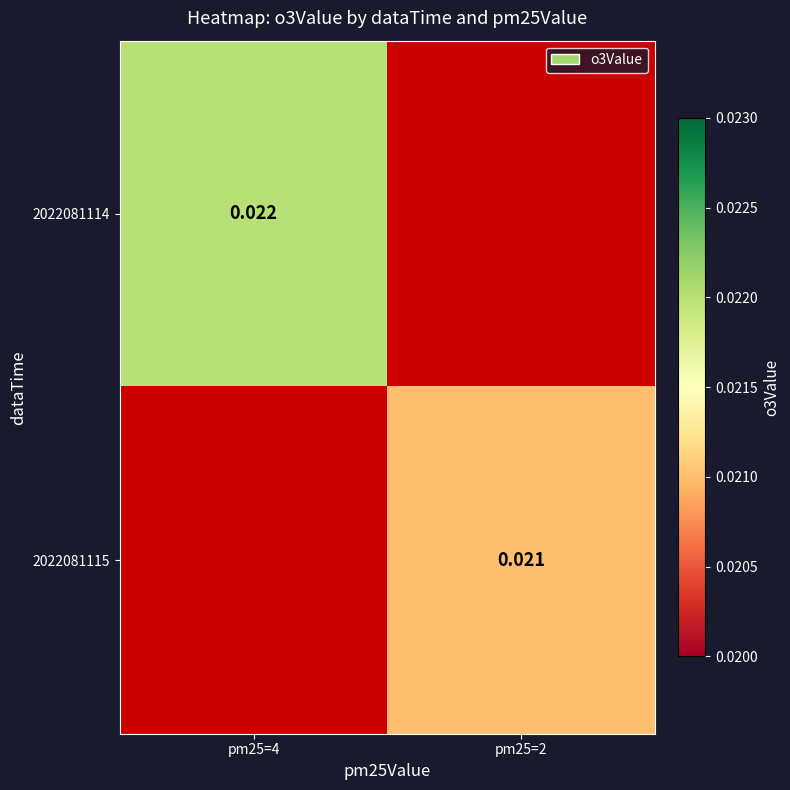

How many values in 2022081114 are above zero?

1